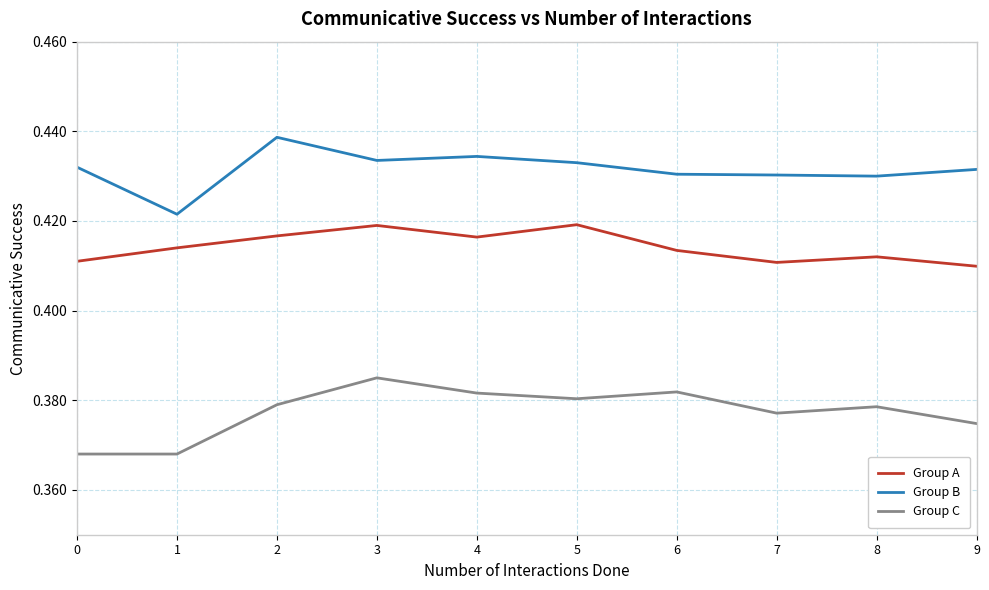

Count the Group A values in the range 0 to 1.

10